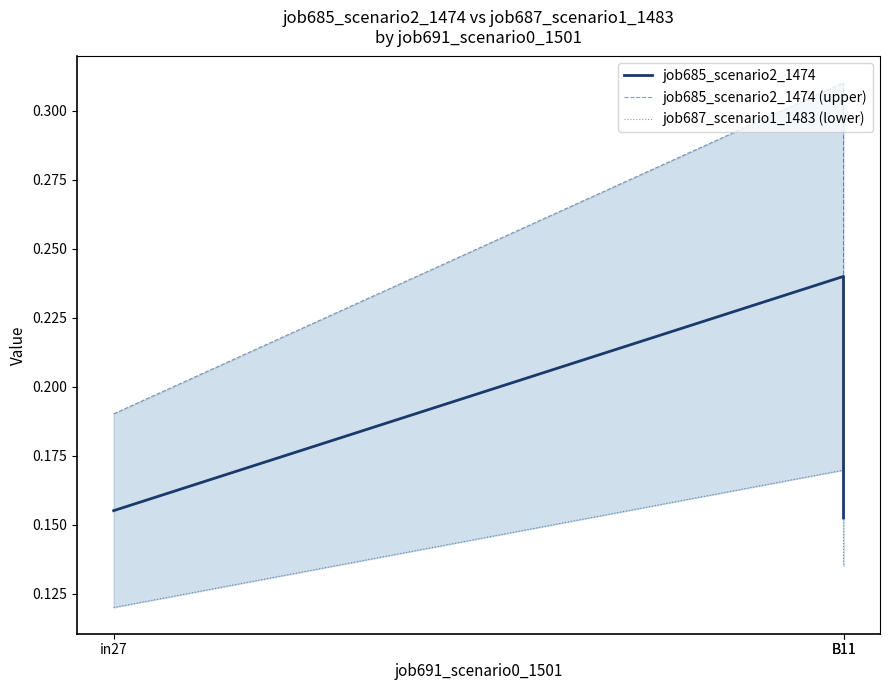

What are all the series names shown in the legend?

job685_scenario2_1474, job685_scenario2_1474 (upper), job687_scenario1_1483 (lower)